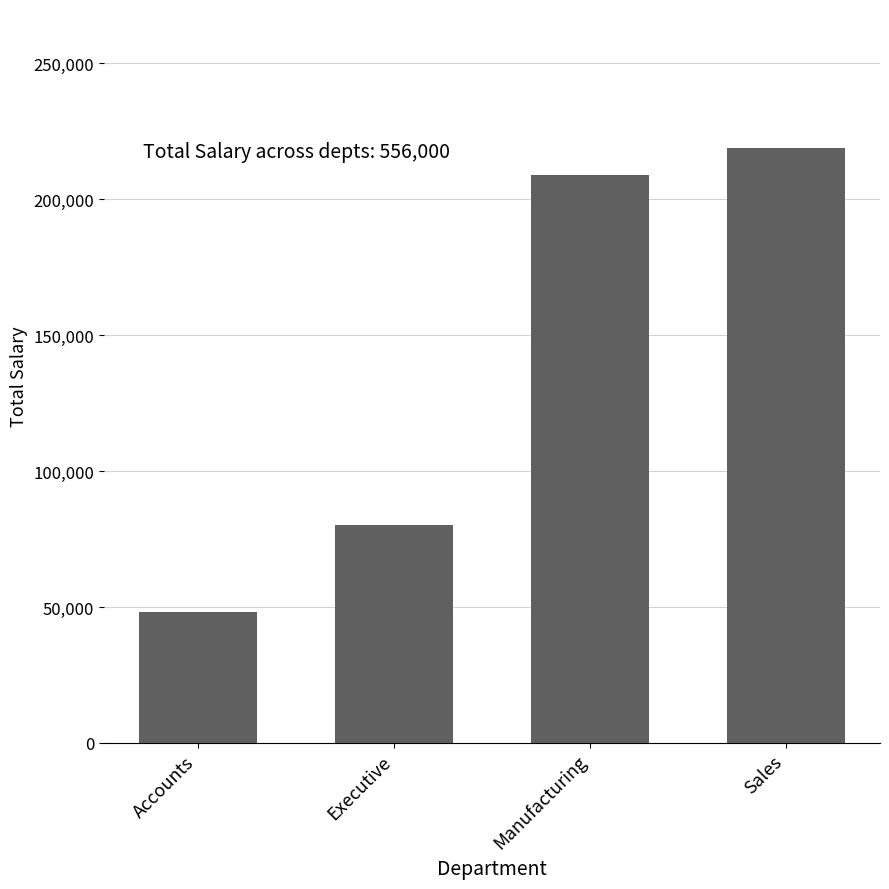

How many data points are less than 209000?

2